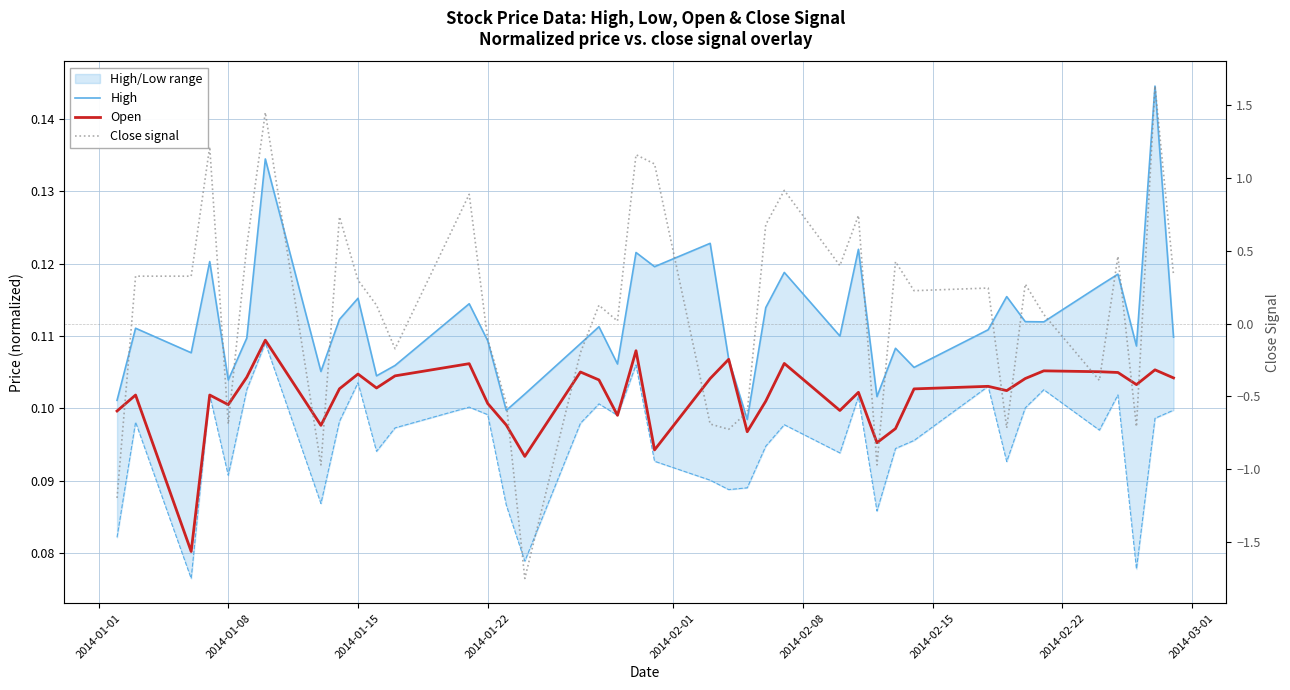

How many interior local peaks does the Open series have?

13